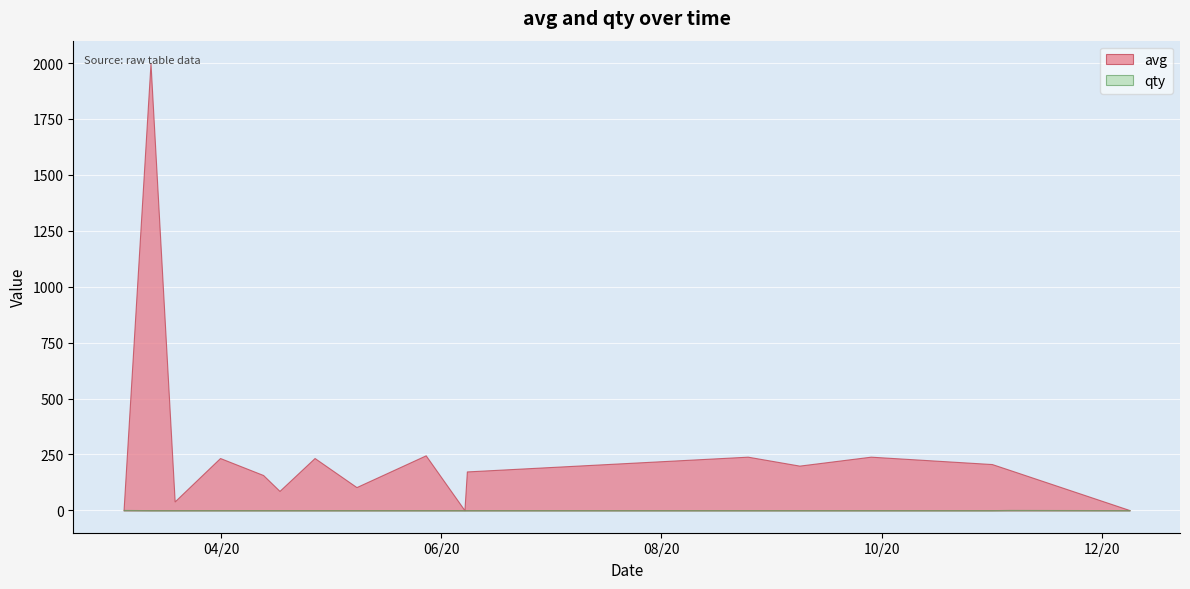

What is the minimum value shown in the chart?

1